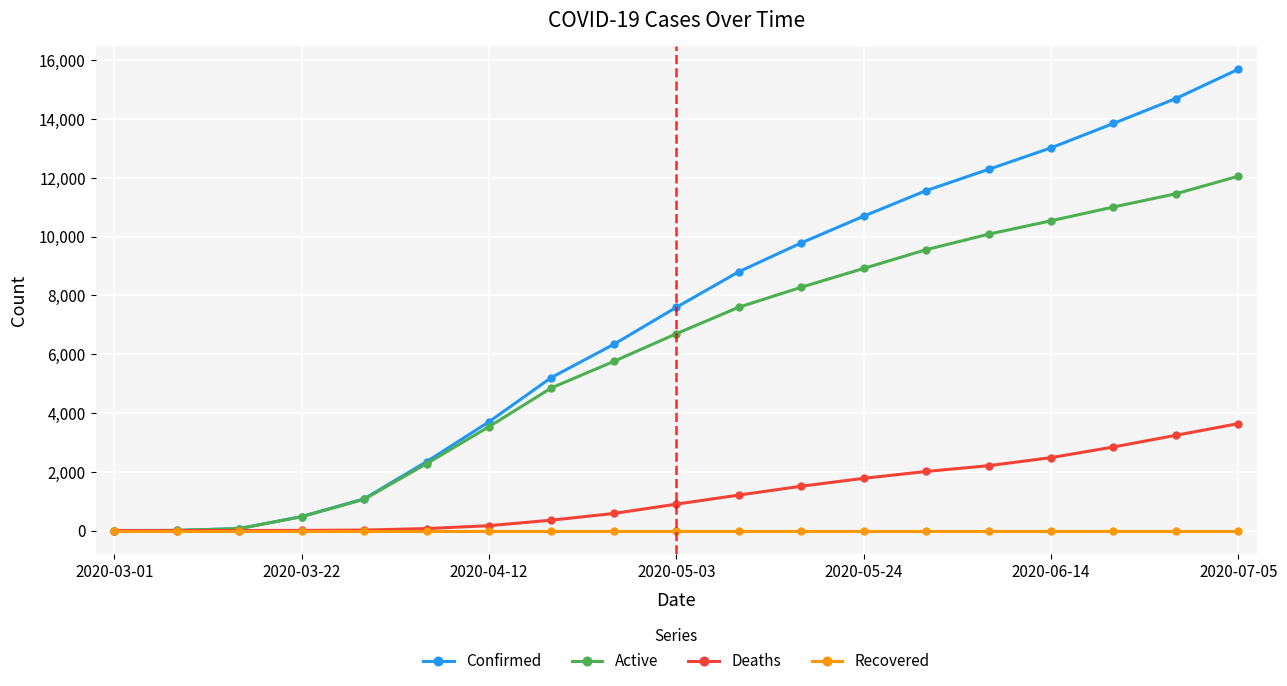

List the series in order of their peak value, lowest first.

Recovered, Deaths, Active, Confirmed